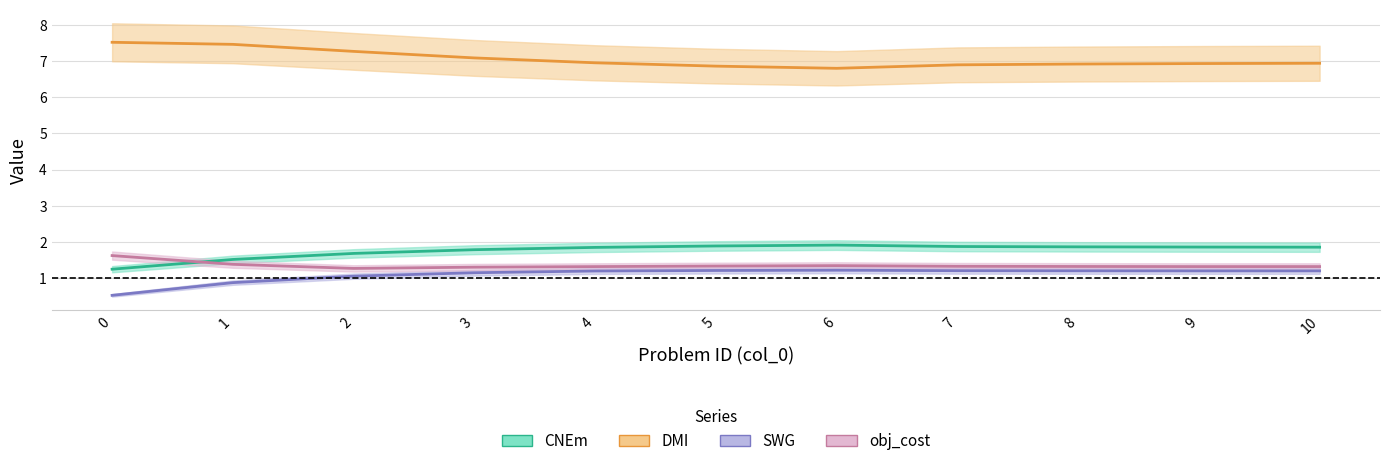

What is the total value across all series at 2?

11.3